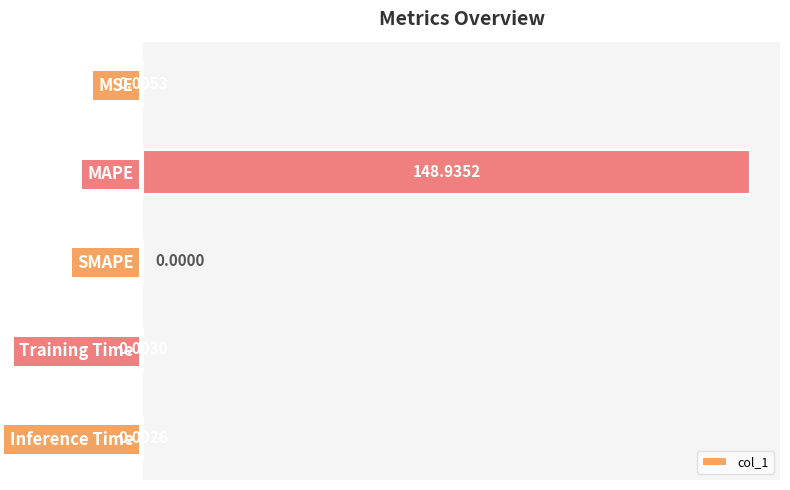

What is the sum of all values?

148.9